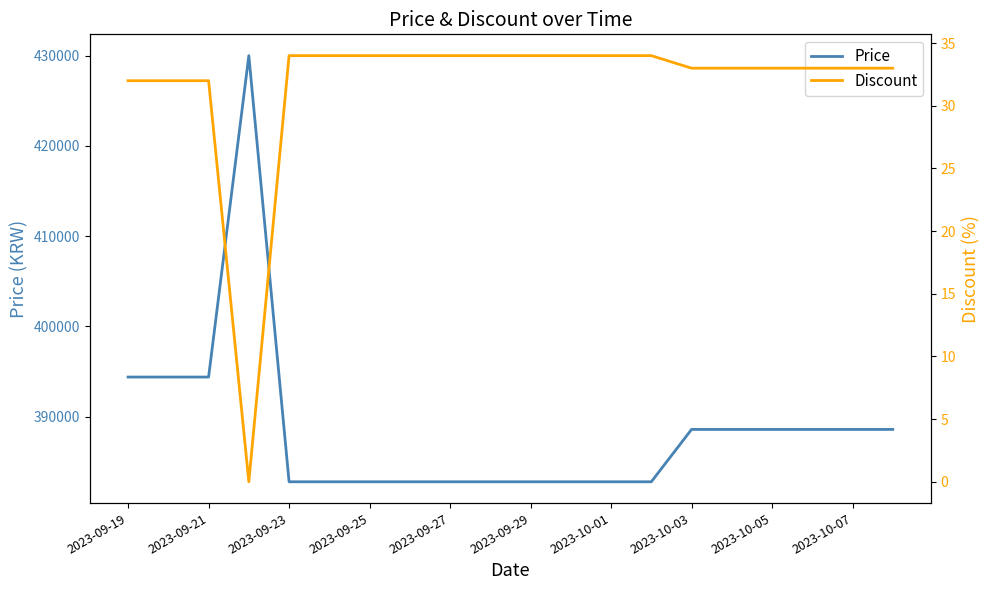

Reading left to right, extract all data points from this chart.

Price: 394400	394400	394400	430000	382800	382800	382800	382800	382800	382800	382800	382800	382800	382800	388600	388600	388600	388600	388600	388600
Discount: 32	32	32	0	34	34	34	34	34	34	34	34	34	34	33	33	33	33	33	33